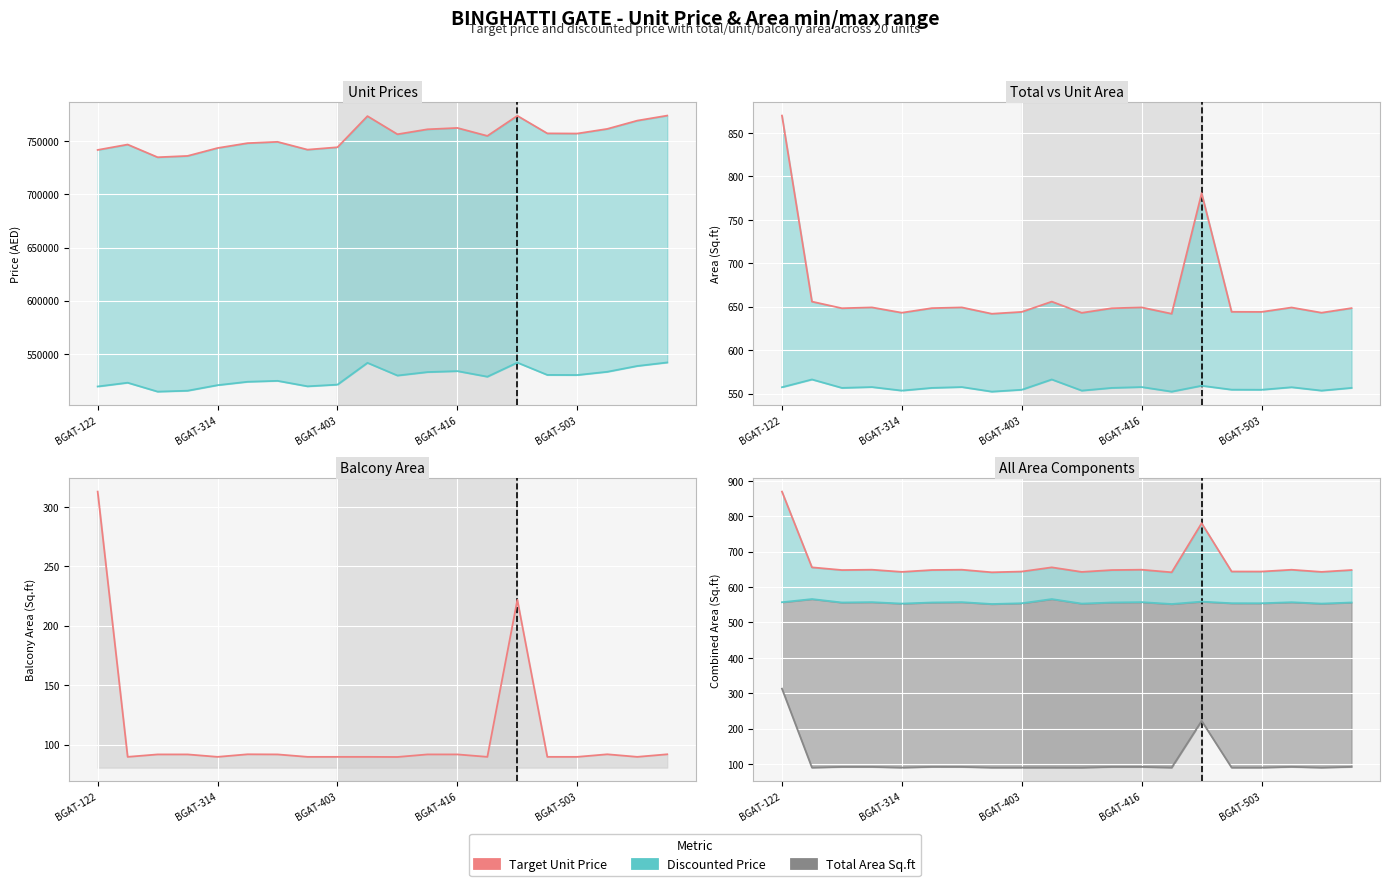

What is the highest value of the Total Area Sq.ft series?

870.0